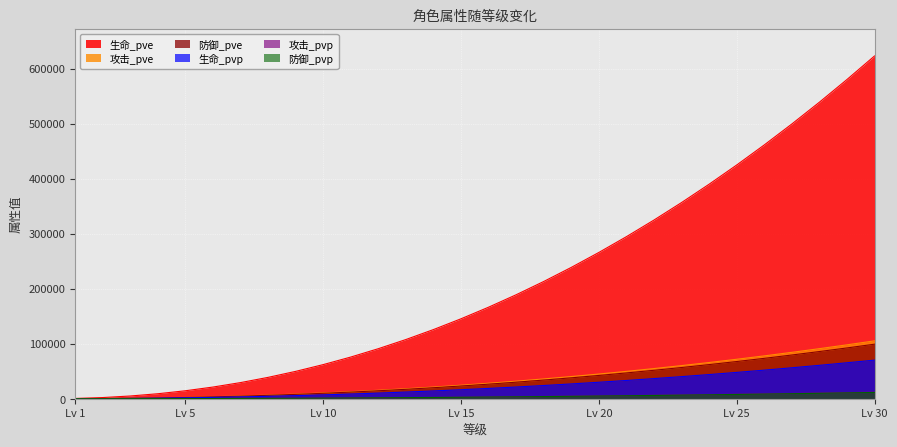

What is the lowest value of the 防御_pve series?

78